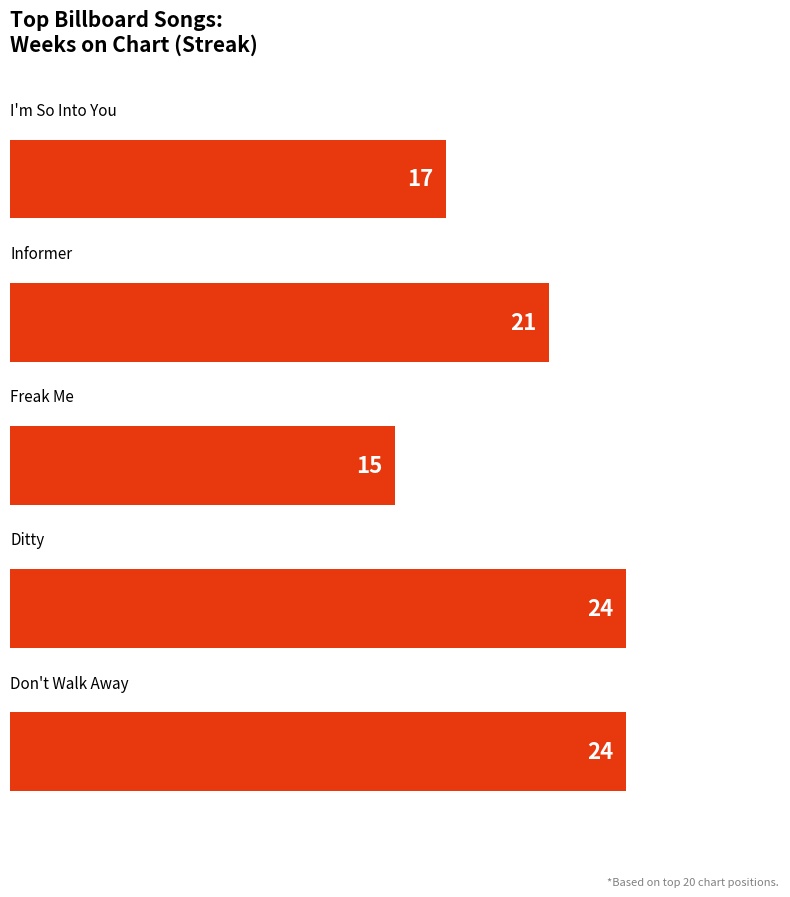

What is the sum of all values?

101